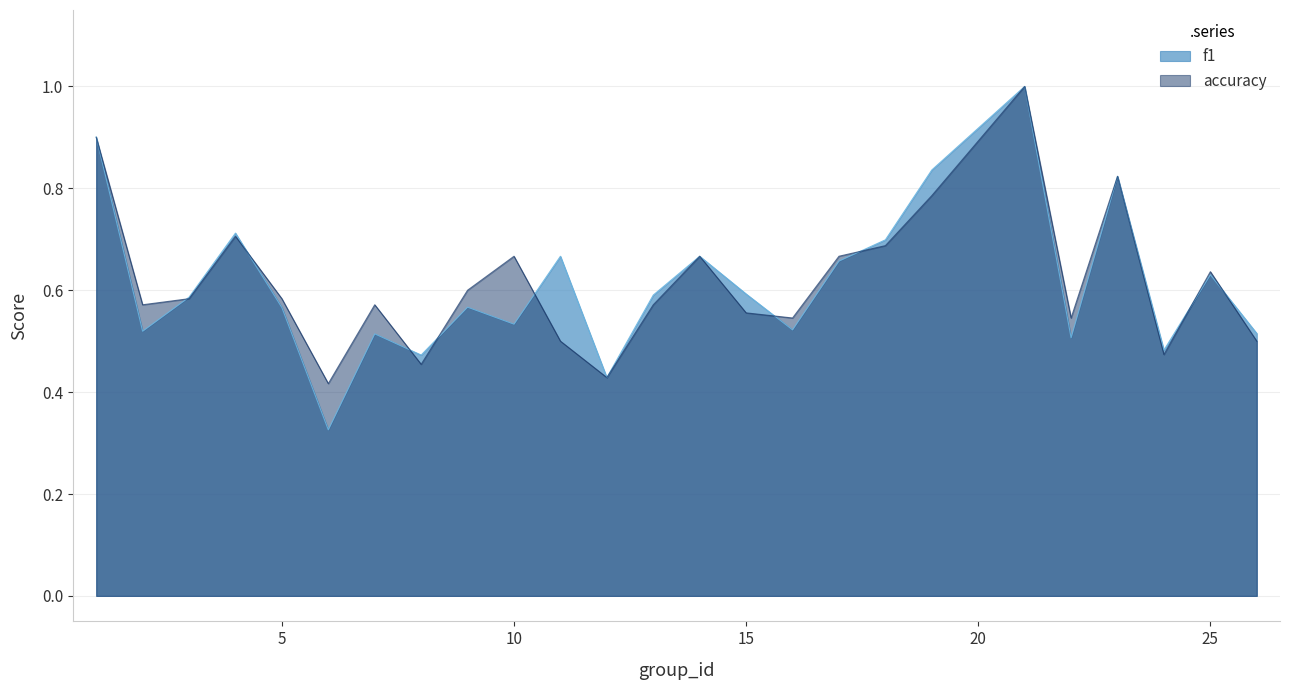

The value of accuracy at 24 is 0.8. True or false?

False